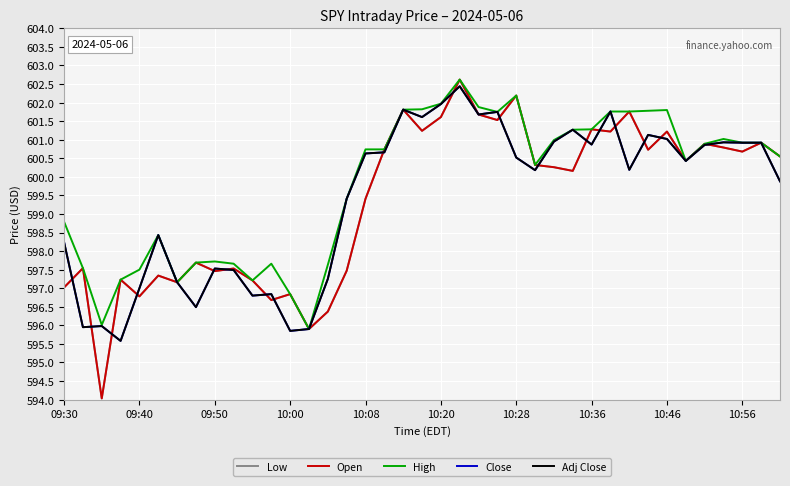

At how many categories does at least one series exceed 598?

26